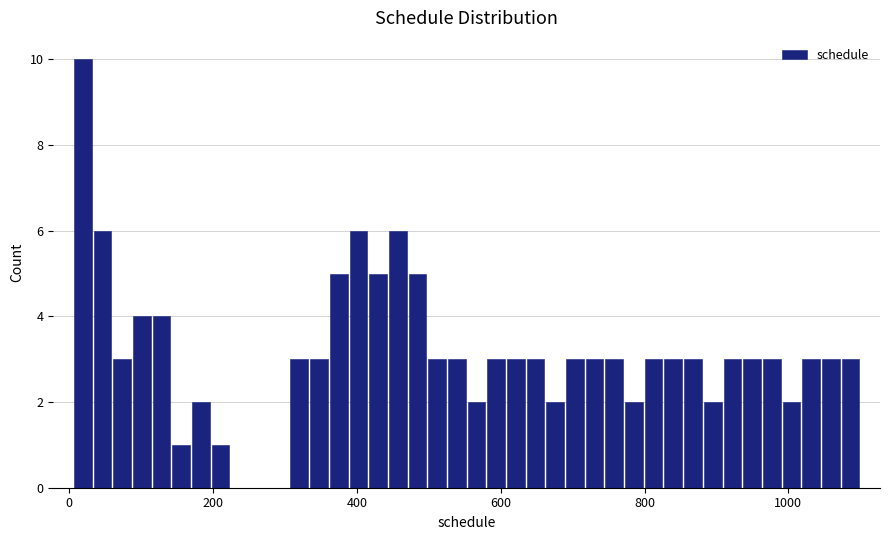

Read against the x-axis, roughly where is the centre of the tallest bar?

20